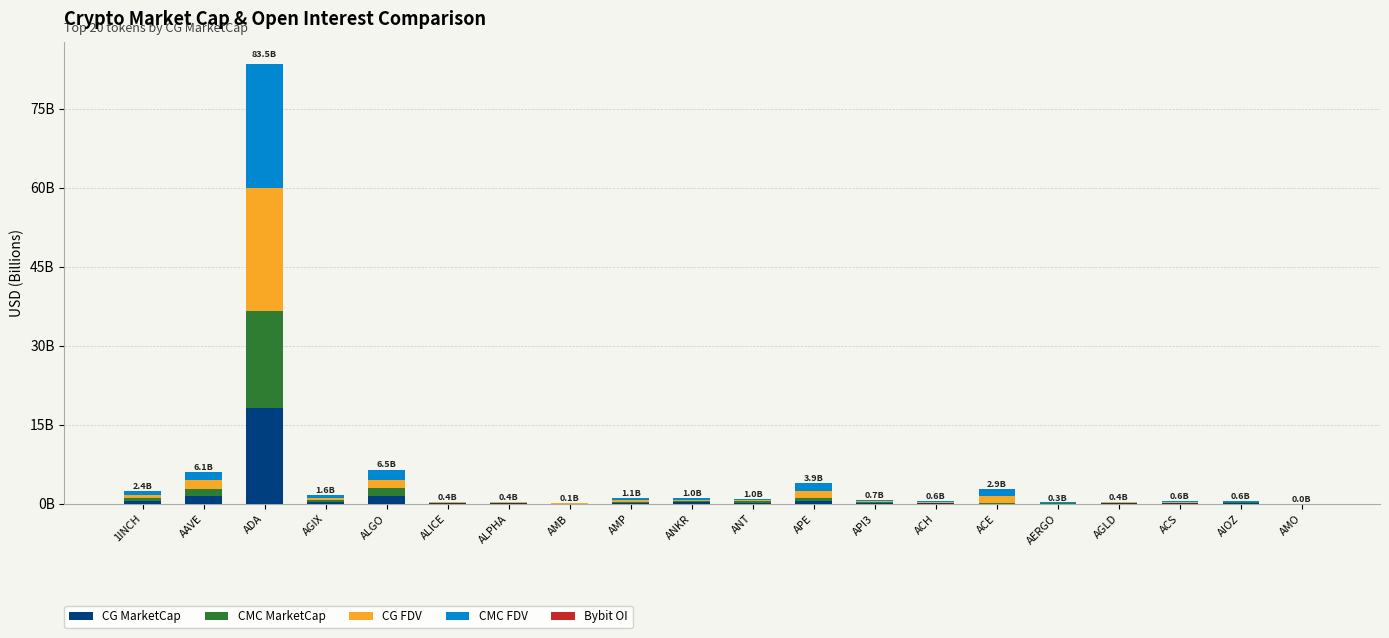

Are the bars horizontal?

No